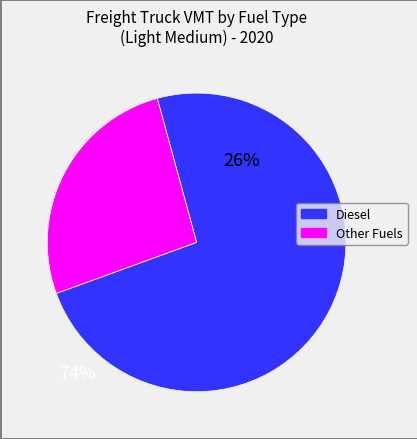

Does any single category account for the majority?

Yes